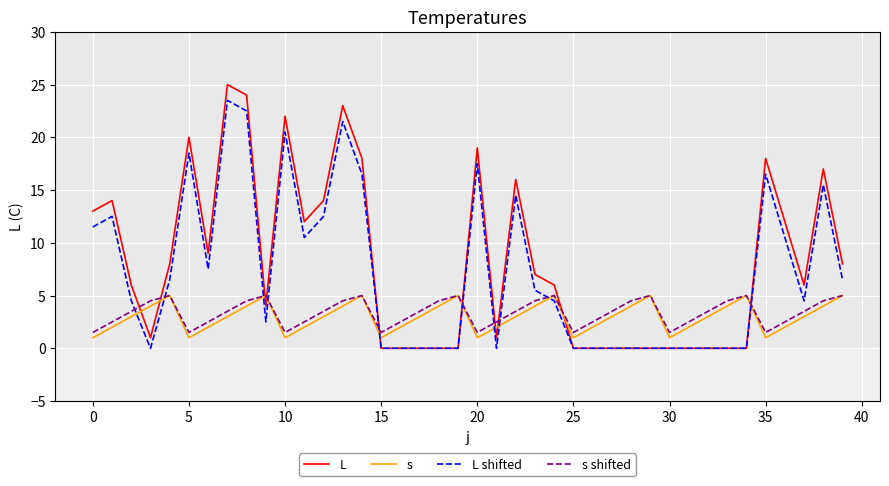

Which series has the widest spread of values?

L